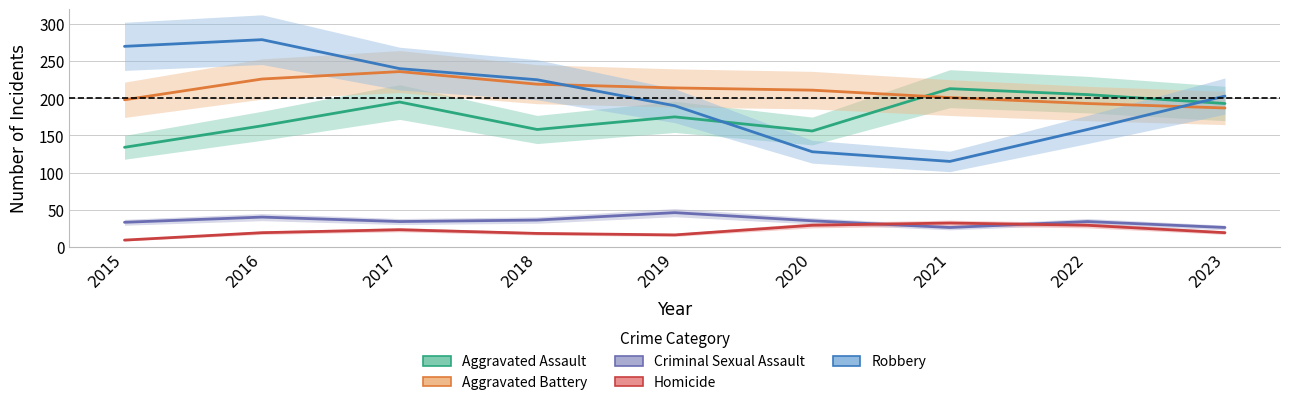

What is the value of the Aggravated Assault point at the 2nd from the left?

163